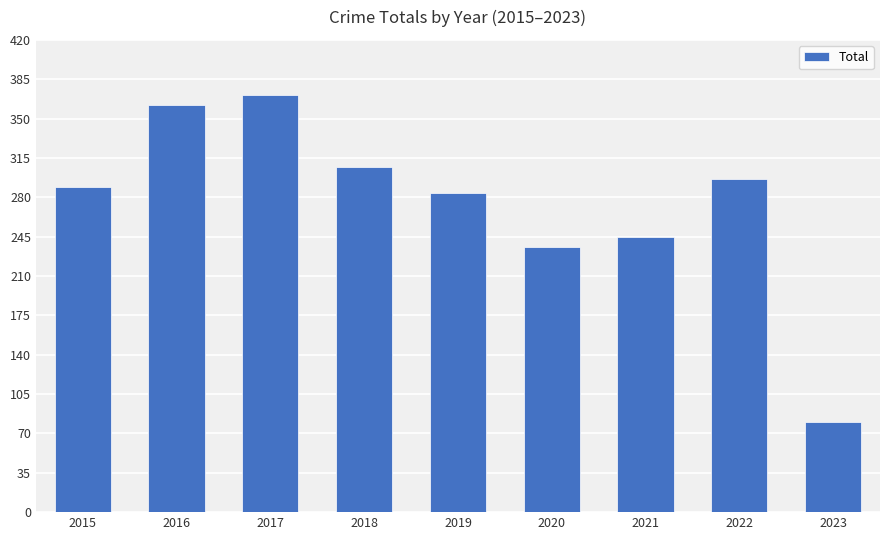

How many bars are there in total?

9